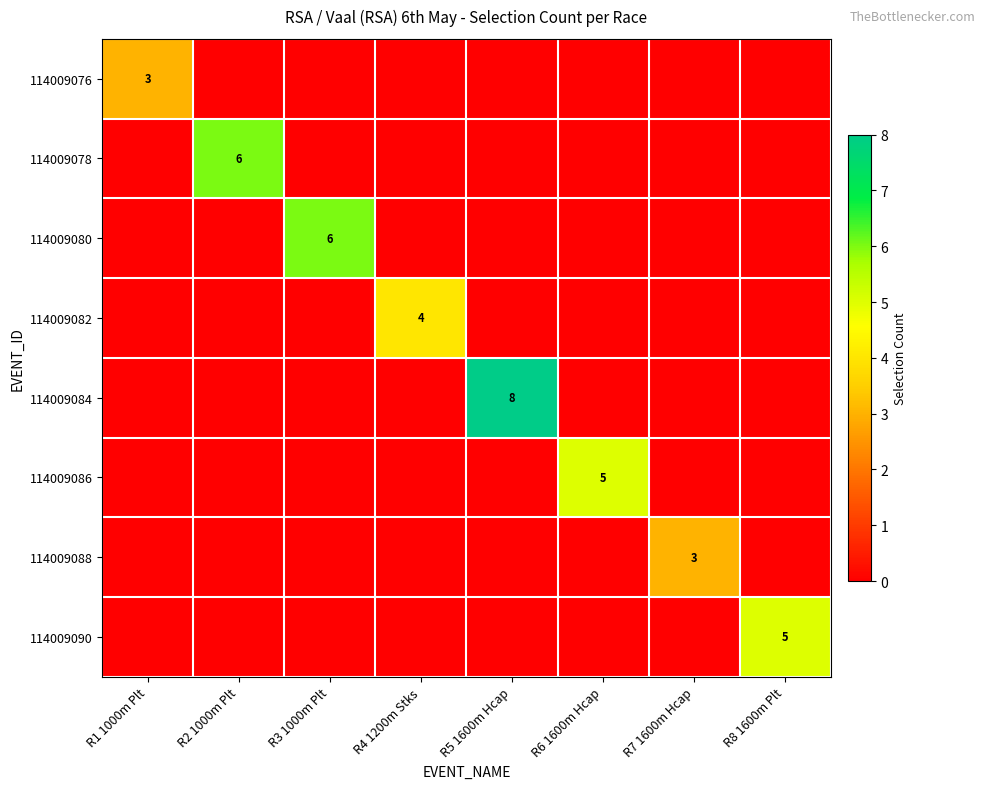

What is the difference between the 114009090 values at R5 1600m Hcap and R8 1600m Plt?

5